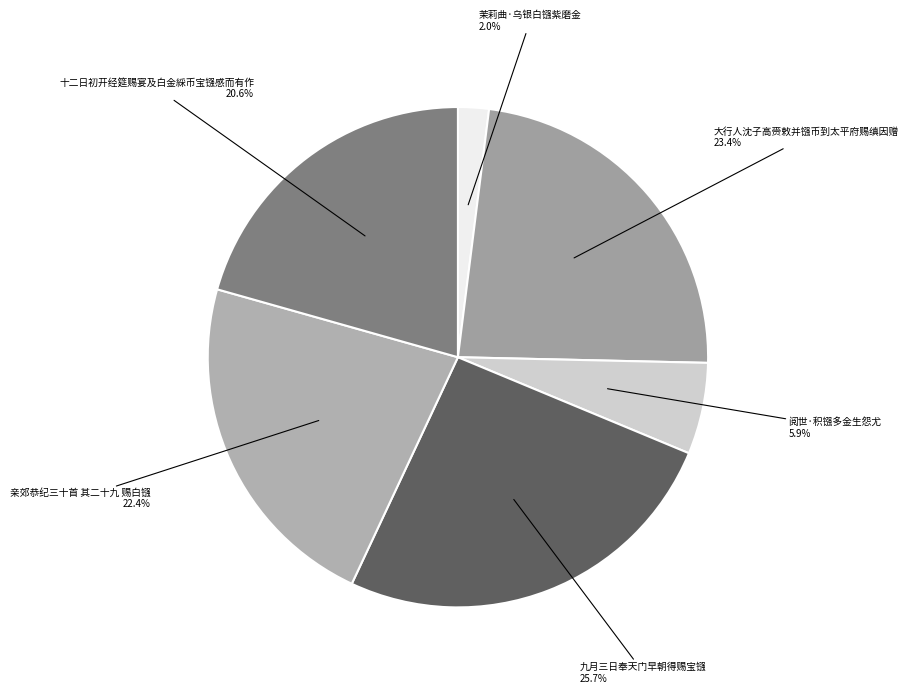

How many slices are in this pie chart?

6